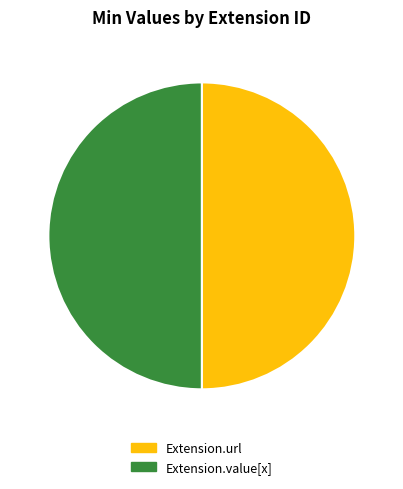

What is the ratio of the value at Extension.value[x] to the value at Extension.url?

1.0